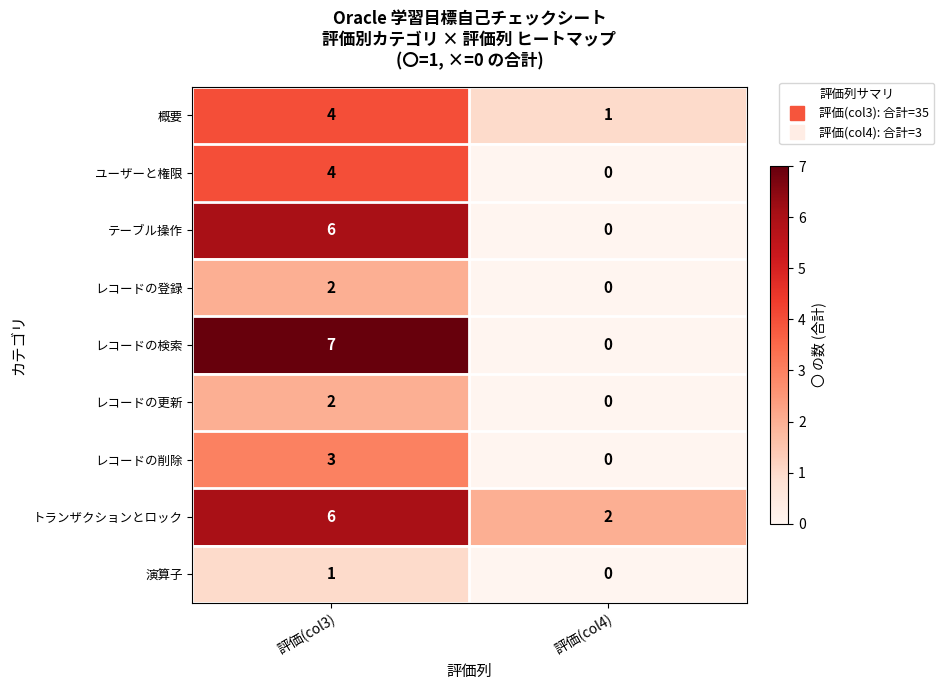

List the labels in order of テーブル操作 value, smallest first.

評価(col4), 評価(col3)